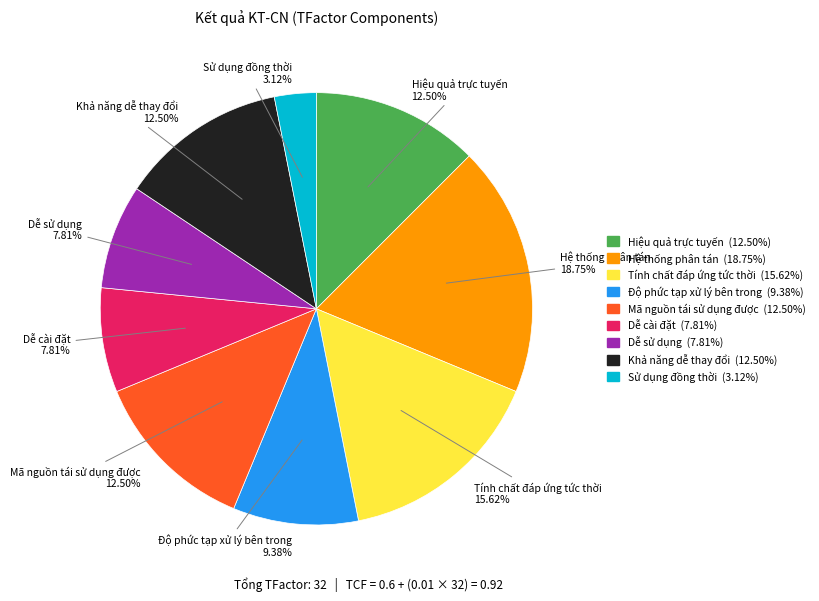

Count the number of slices in the pie.

9